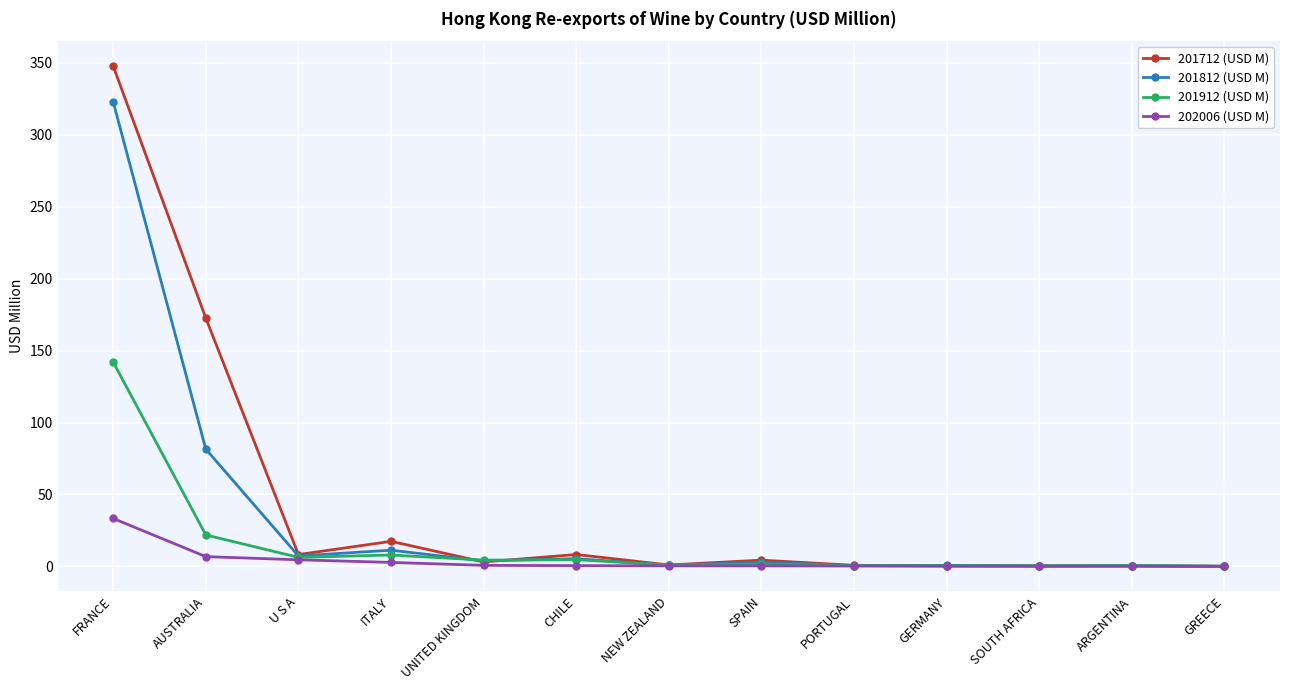

Where does the 201712 (USD M) series first go above 3?

FRANCE